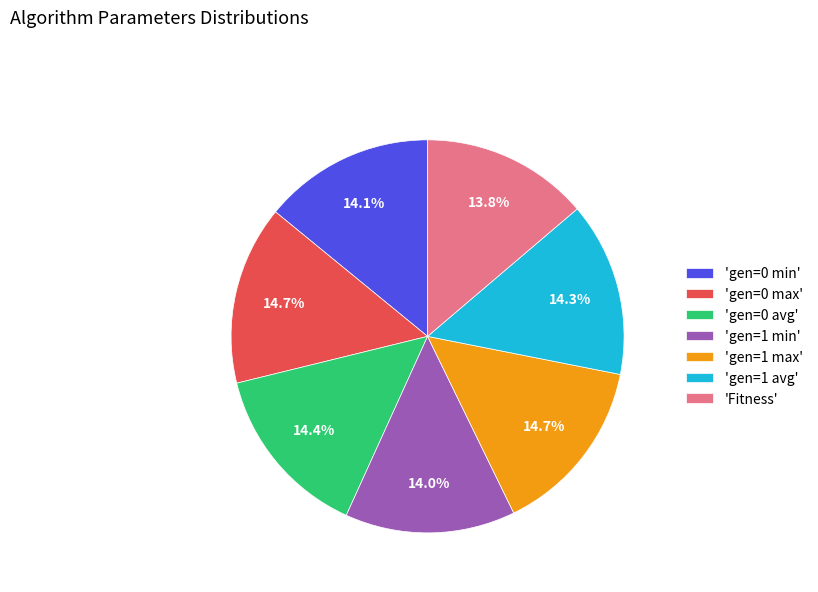

Approximately how many times larger is the value at 'gen=1 max' compared to 'gen=0 avg'?

1.0